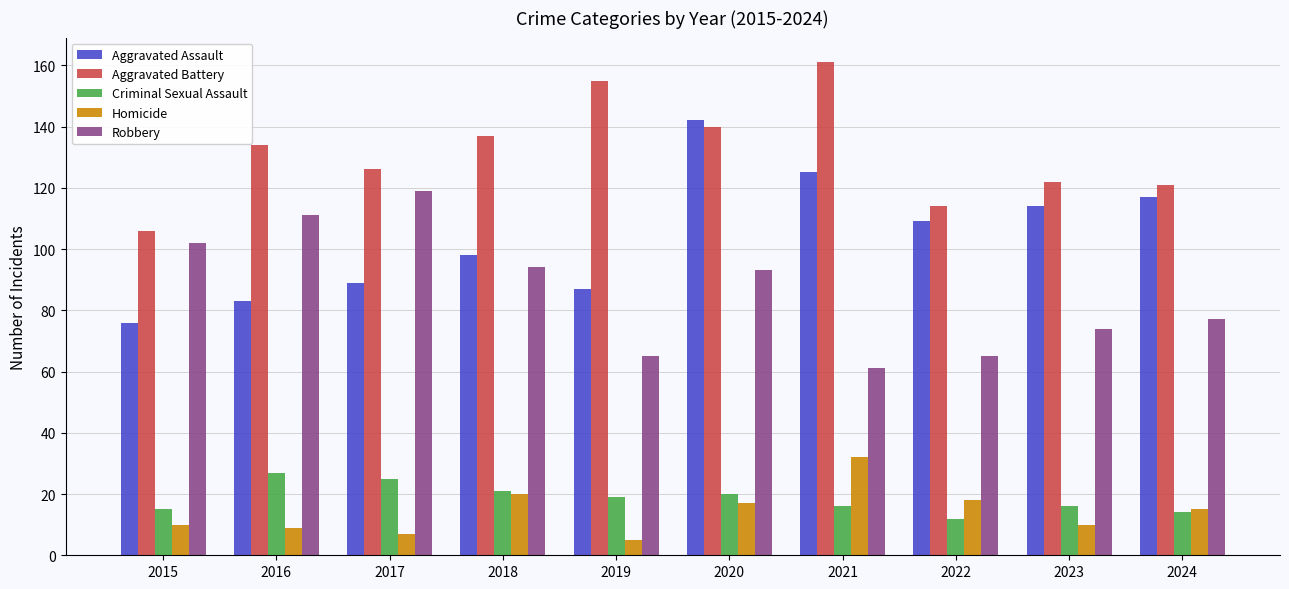

How many values in the Homicide series are below 15?

5